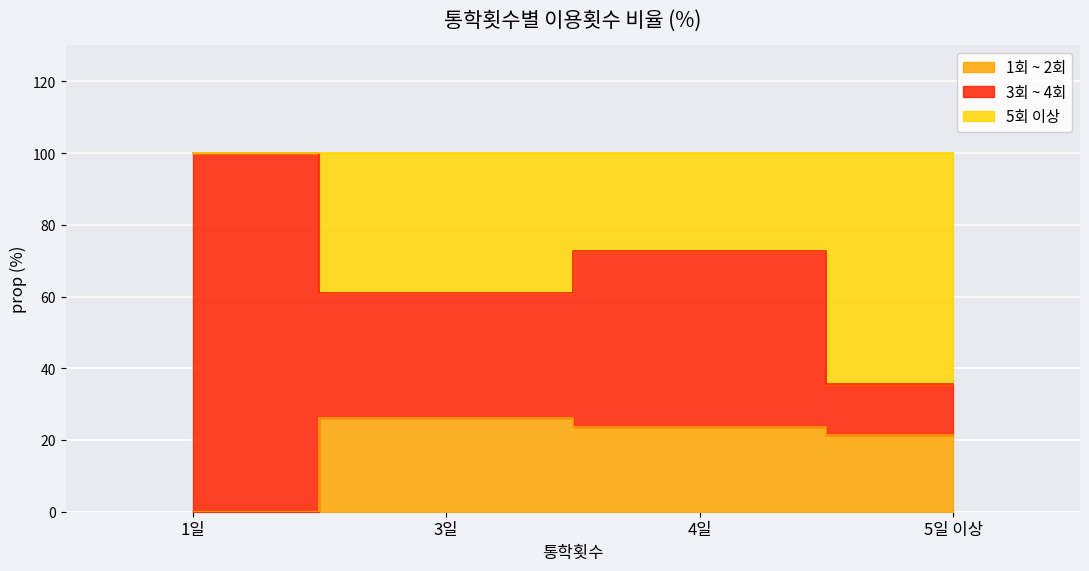

Is the value of 5회 이상 at 4 greater than the value of 1회 ~ 2회 at 3일?

Yes